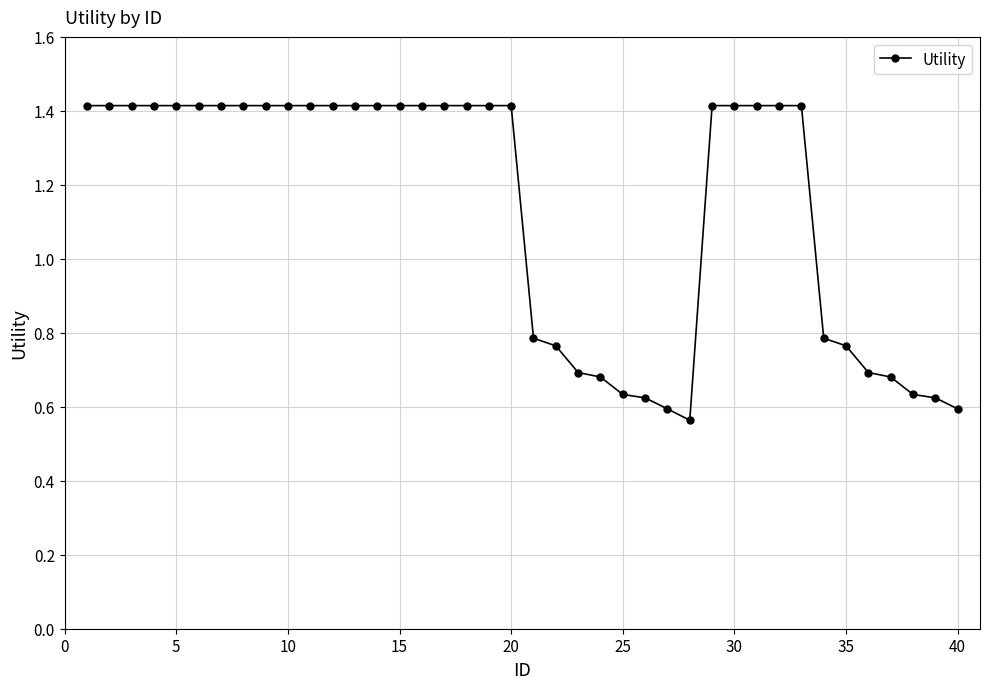

What is the value of the 2nd point from the left?

1.4